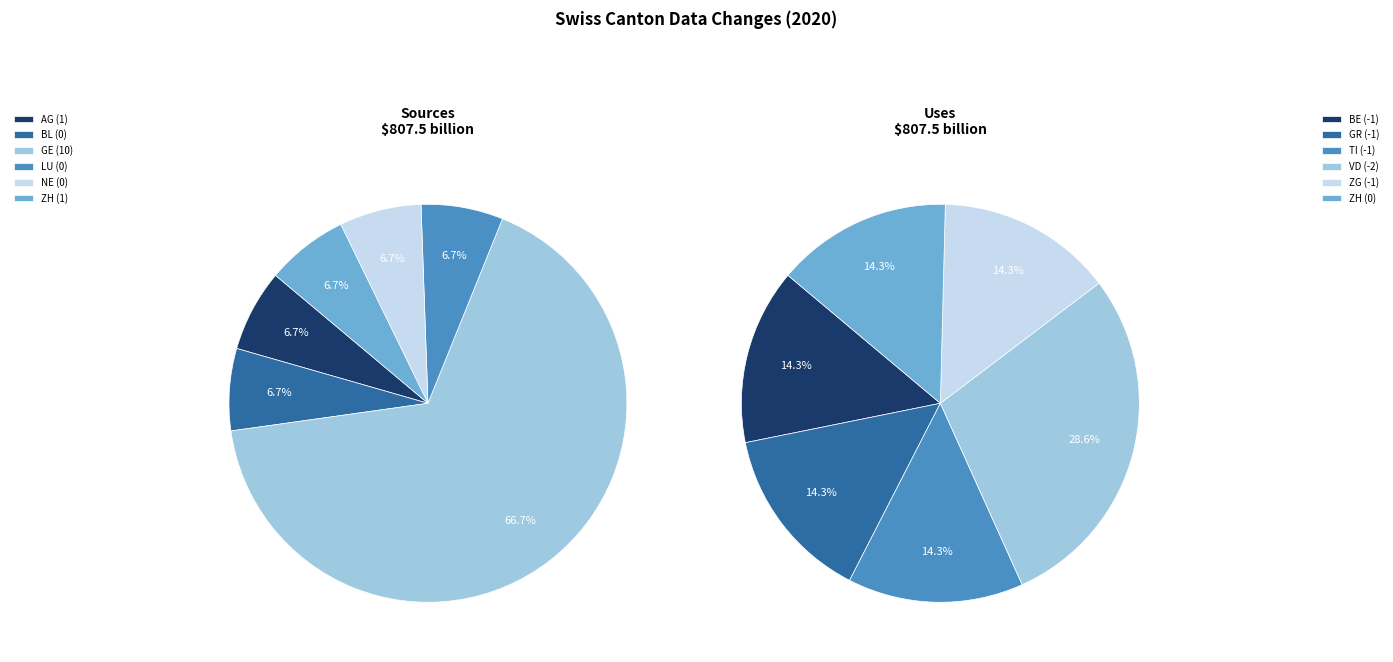

Does ZH represent more than half of the total?

No